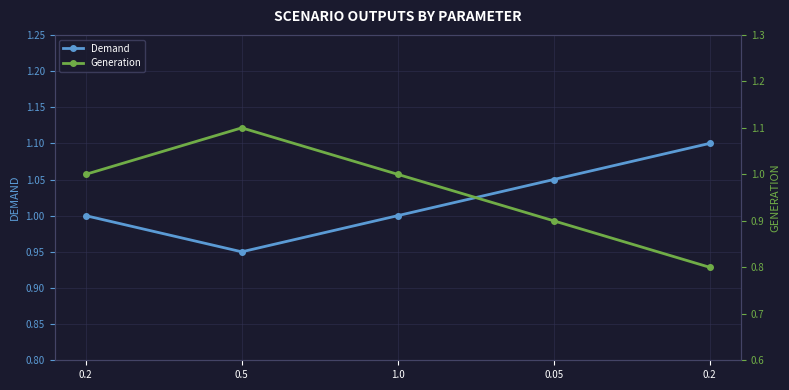

What is the sum of the Generation values at 0.2 and 1.0?

1.8